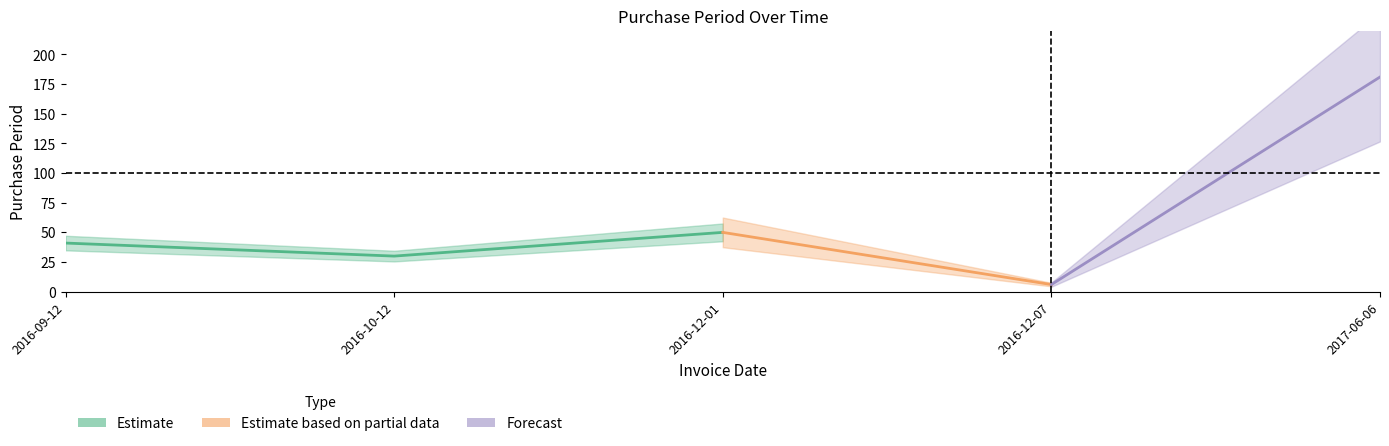

True or false: there are more than 1 points higher than both neighbors.

False